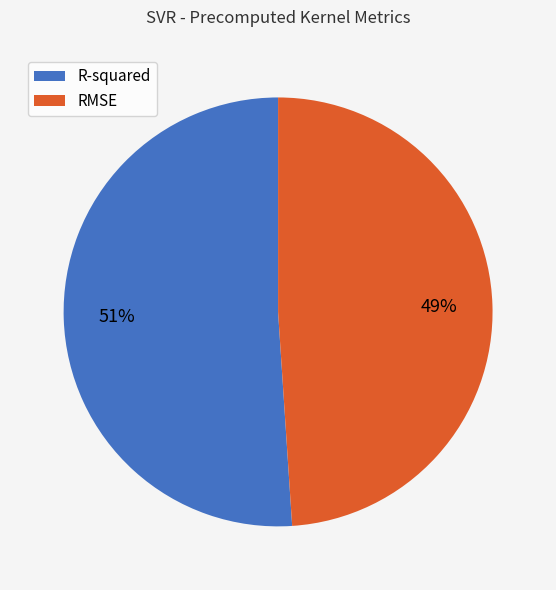

Rank the categories by value from highest to lowest.

R-squared, RMSE